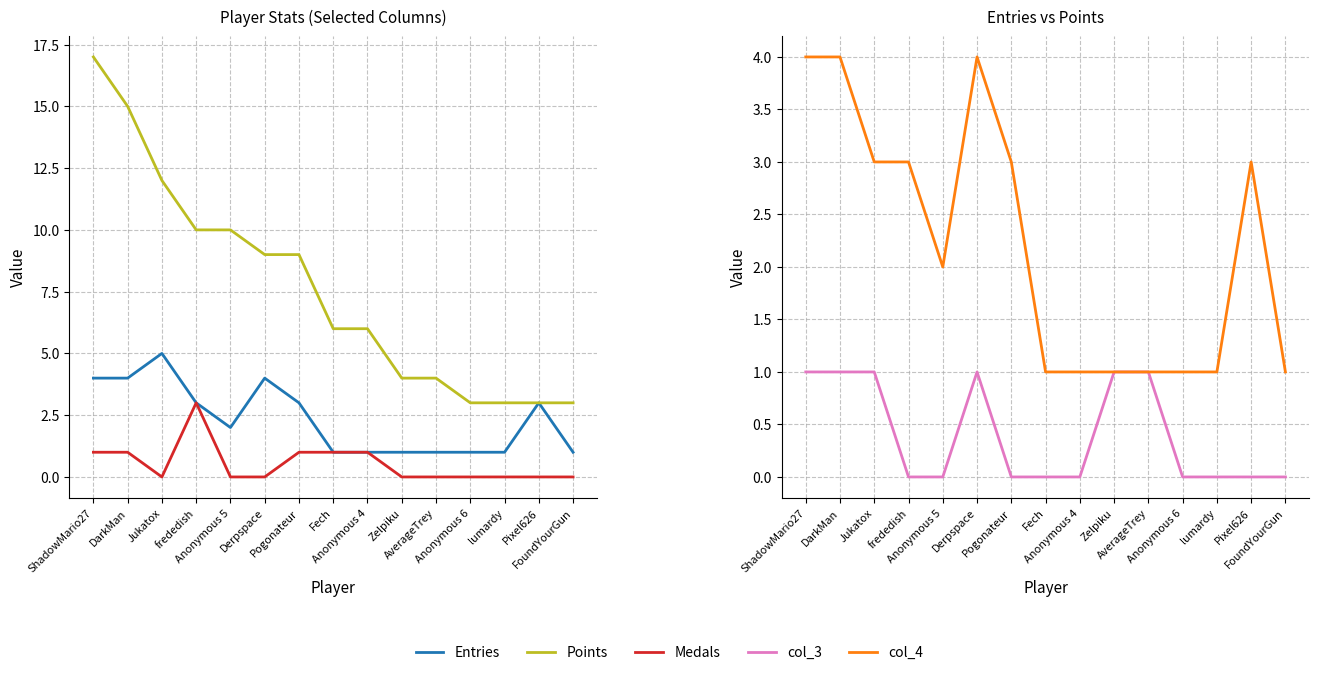

How many interior local valleys does the Medals series have?

1